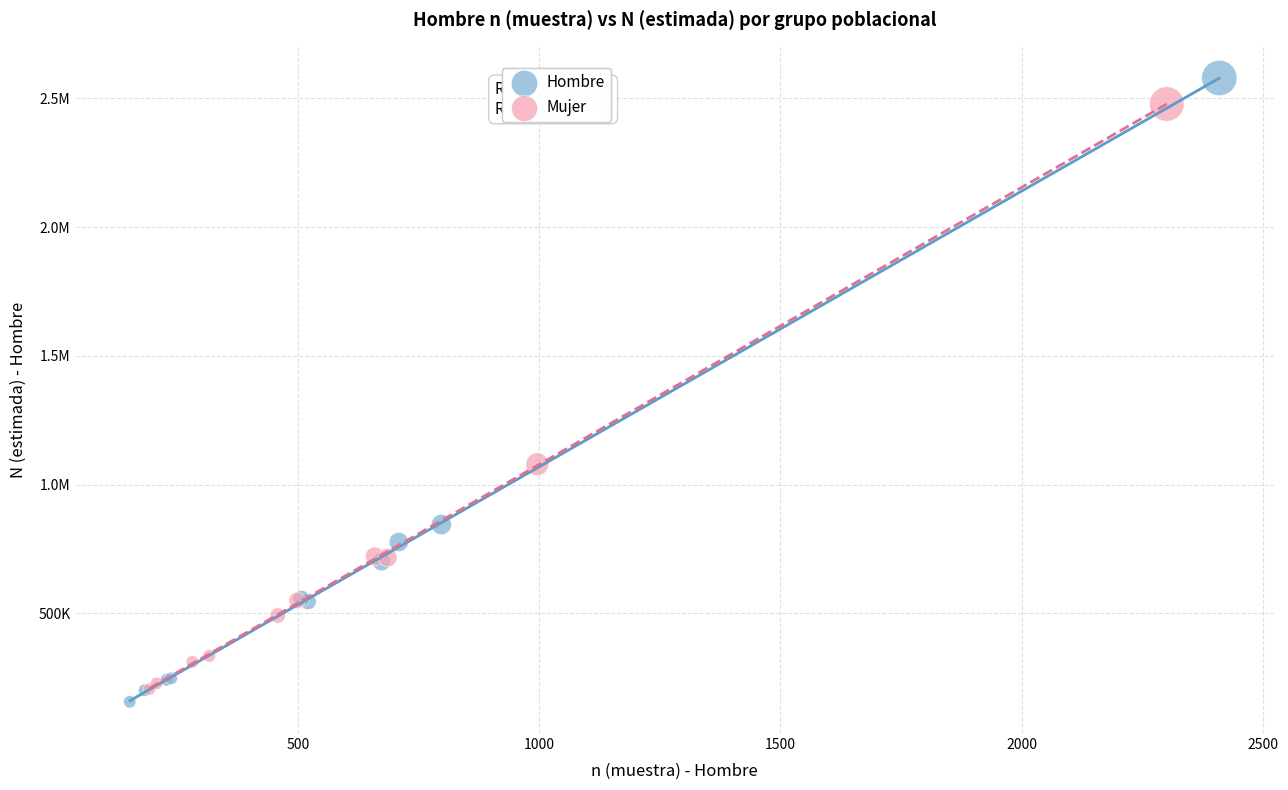

What are all the series names shown in the legend?

Hombre, Mujer